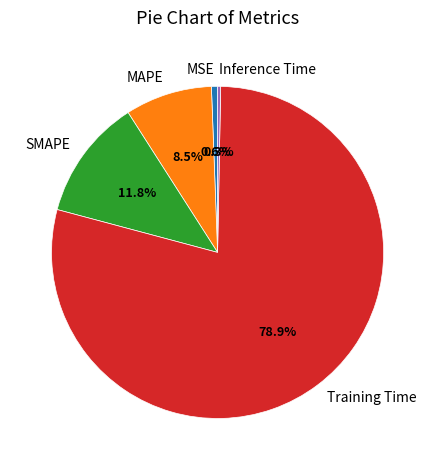

Which category has the biggest portion of the pie?

Training Time